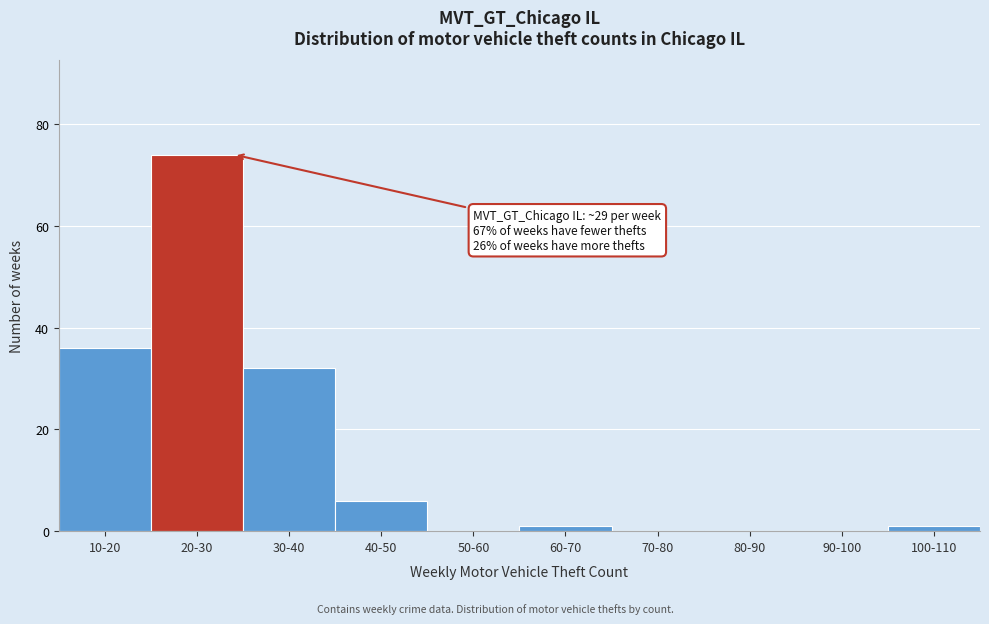

Reading left to right, list all the values displayed in this chart.

10-20=36	20-30=74	30-40=32	40-50=6	50-60=0	60-70=1	70-80=0	80-90=0	90-100=0	100-110=1